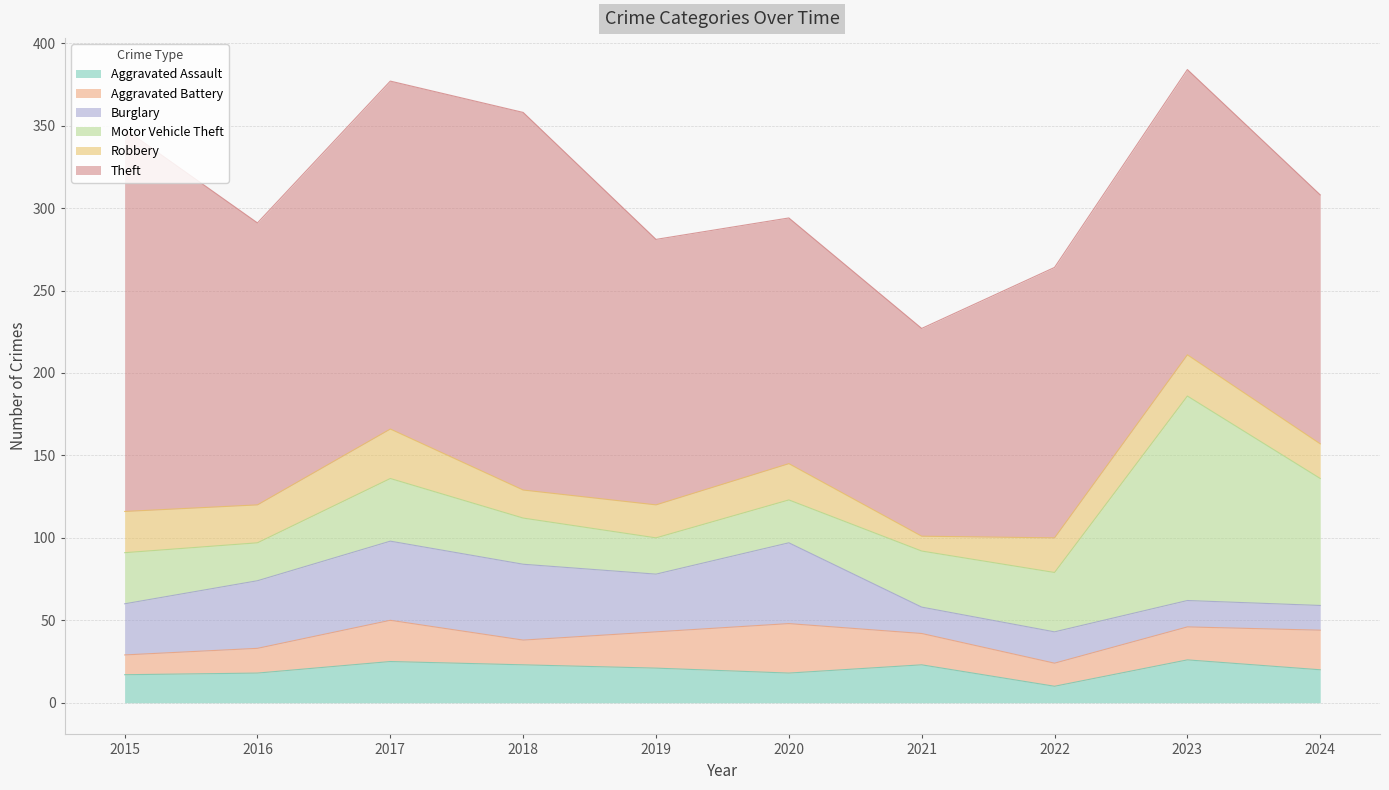

At how many categories does at least one series exceed 140?

9